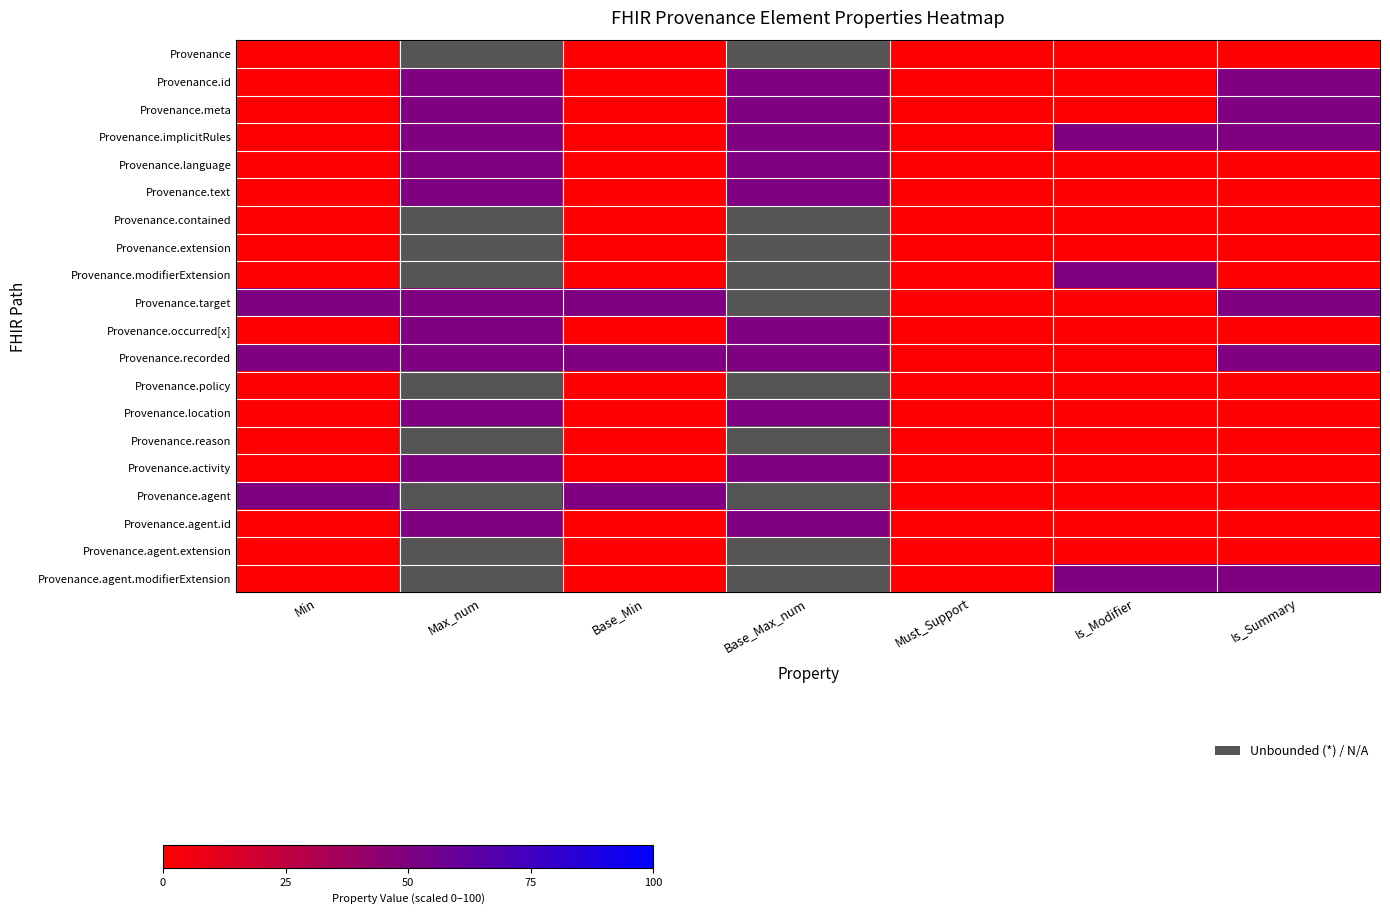

How many values in Provenance.agent.modifierExtension are above zero?

2